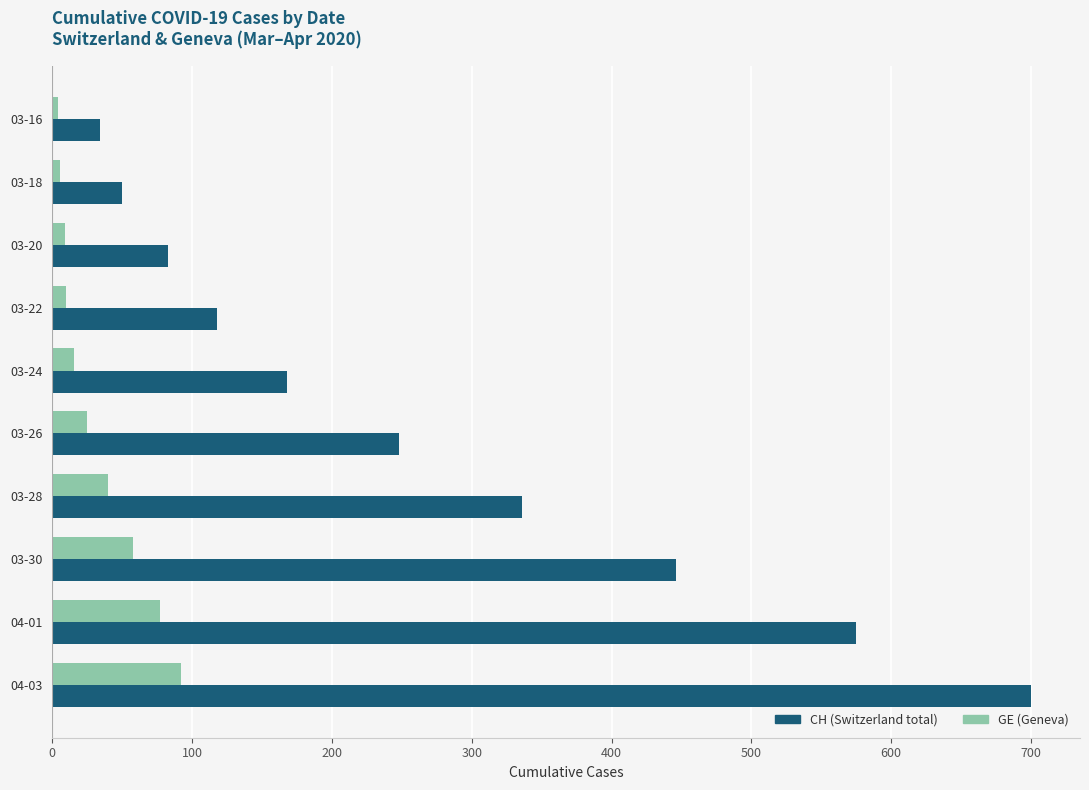

At which category is the sum across all series the highest?

04-03